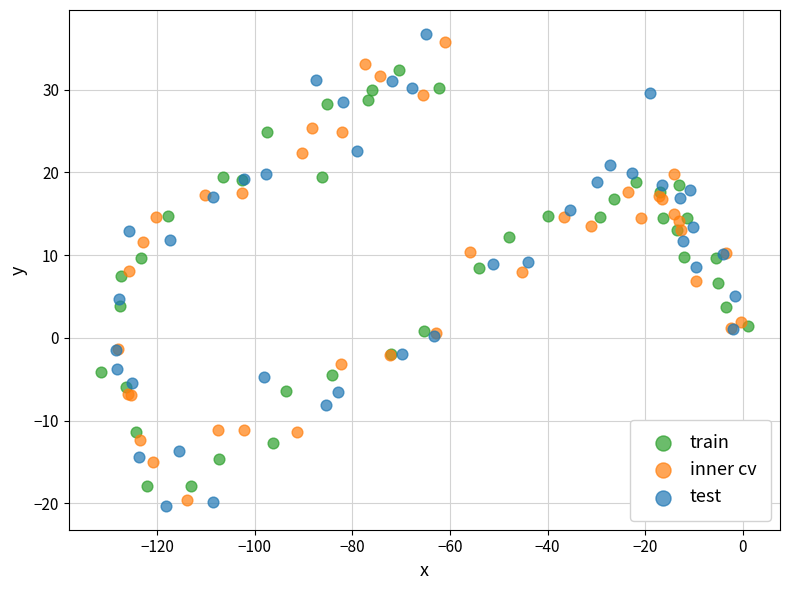

What are all the series names shown in the legend?

train, inner cv, test